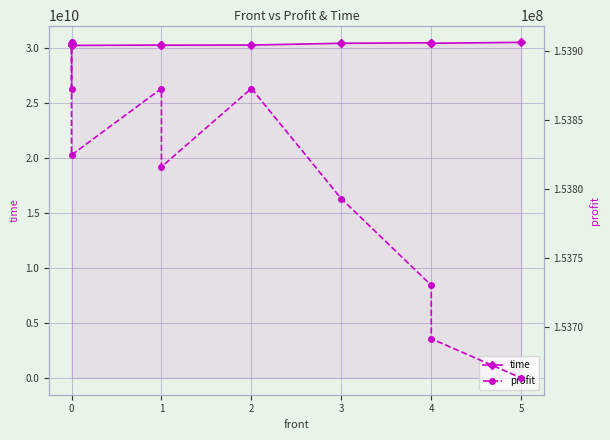

How many values in the time series are below 30473832600?

5